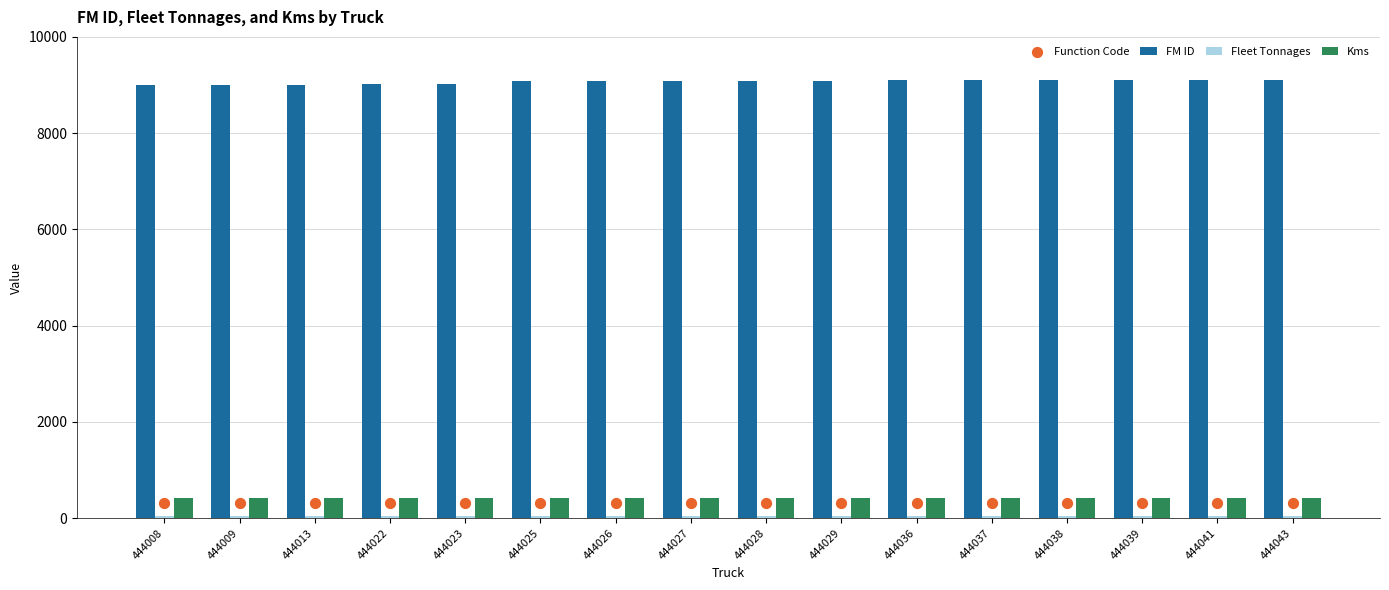

Is the value of Function Code at 444038 greater than the value of Fleet Tonnages at 444037?

Yes